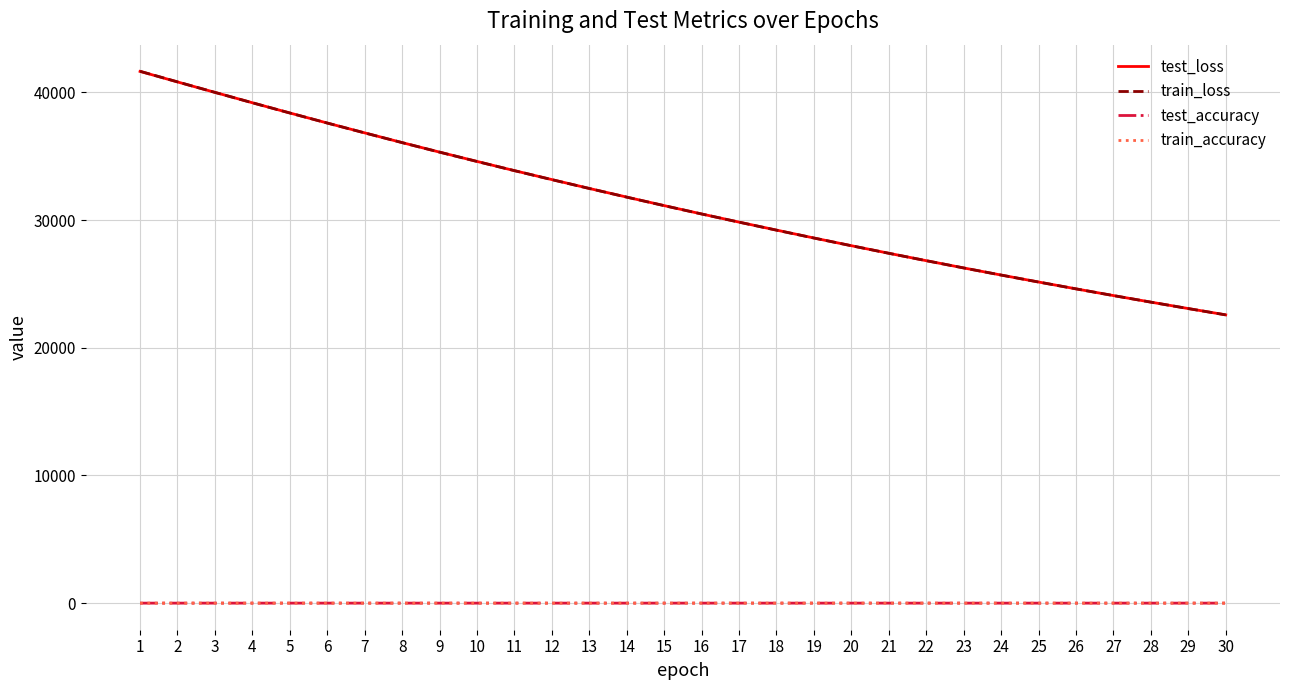

Between 21 and 29, which series saw the biggest shift?

train_loss